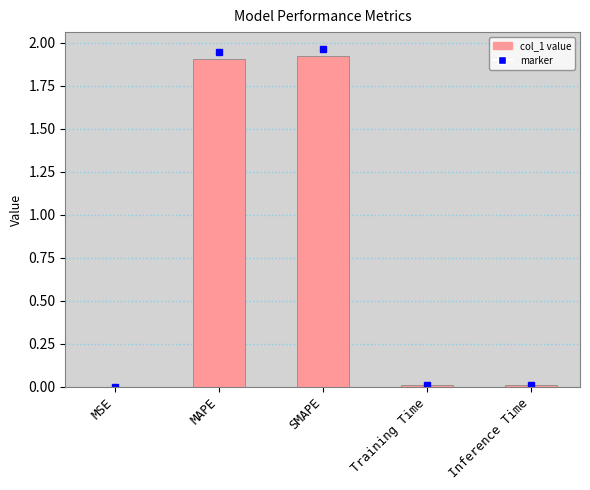

The chart shows a value of 1.9 at MAPE. True or false?

True